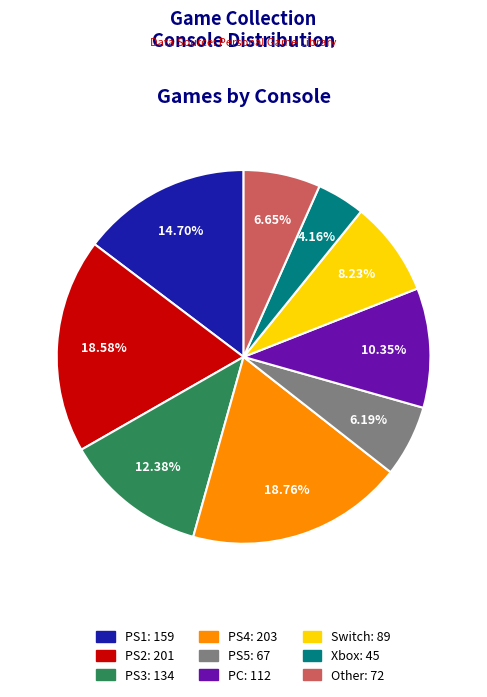

Is there a majority slice in this chart?

No